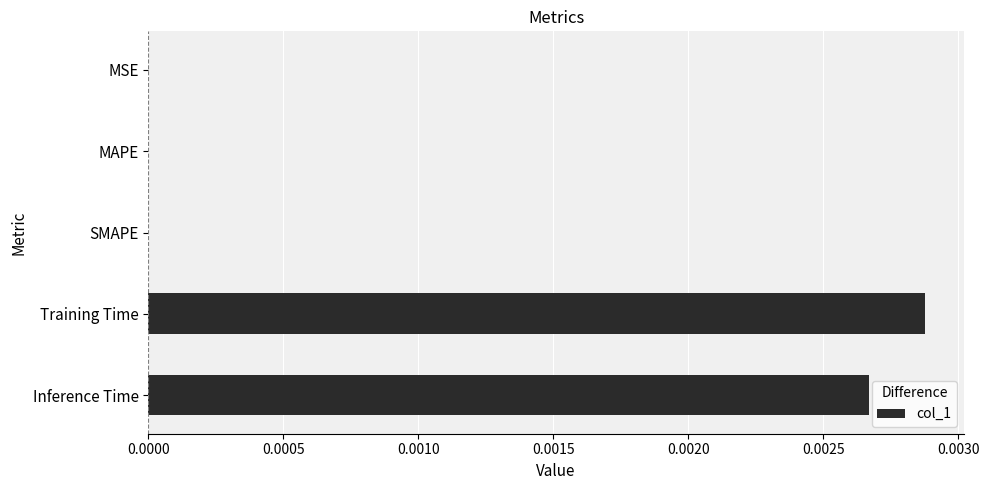

The value at Training Time is 0.0. True or false?

True